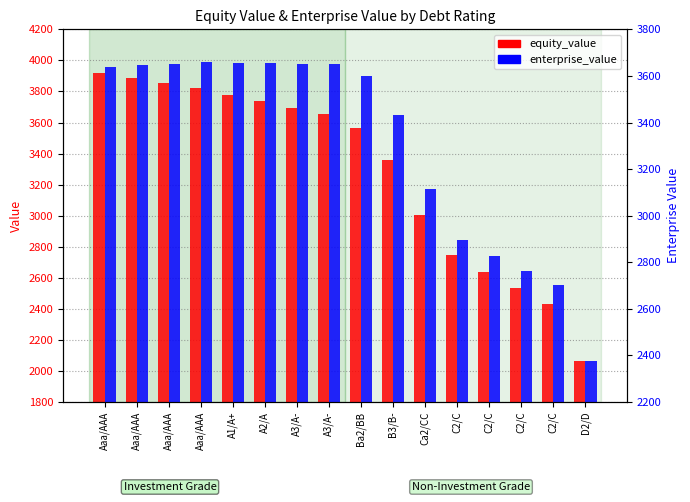

Which label corresponds to the largest value in the chart?

Aaa/AAA